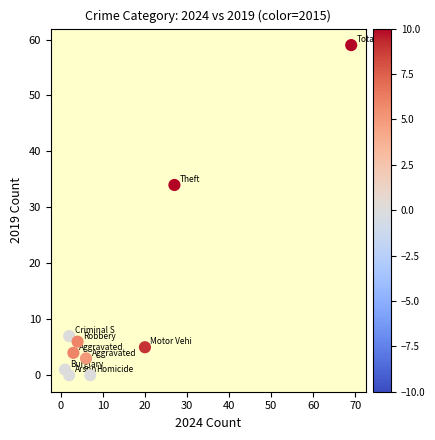

What Y value in the scatter plot is closest to 29?

34